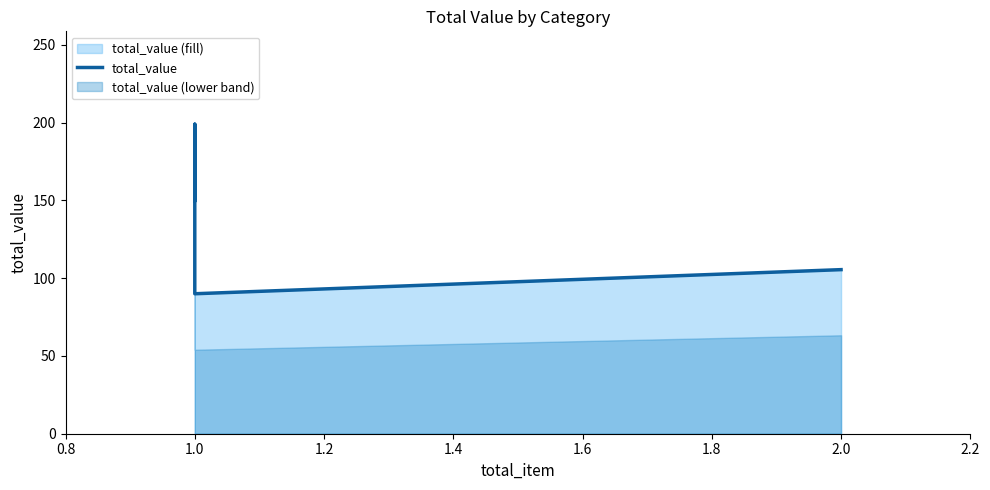

At which category does the chart reach its peak across all series?

1.0